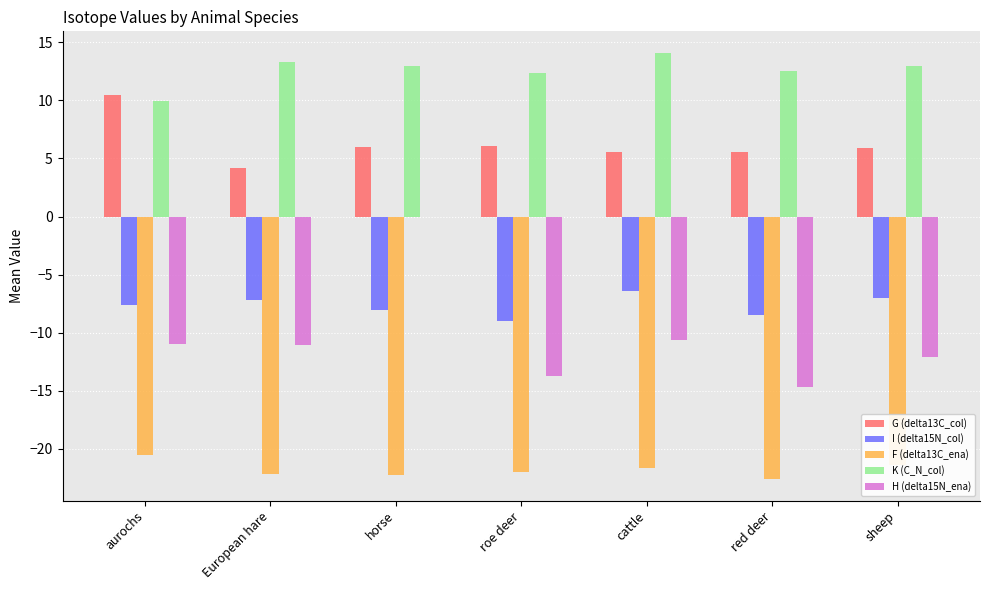

What is the total value across all series at horse?

-11.3